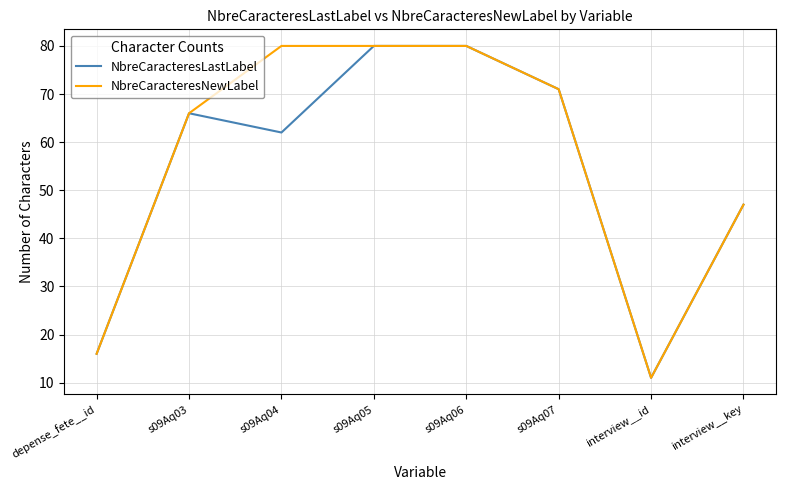

True or false: NbreCaracteresNewLabel has a value of 66 at s09Aq03.

True